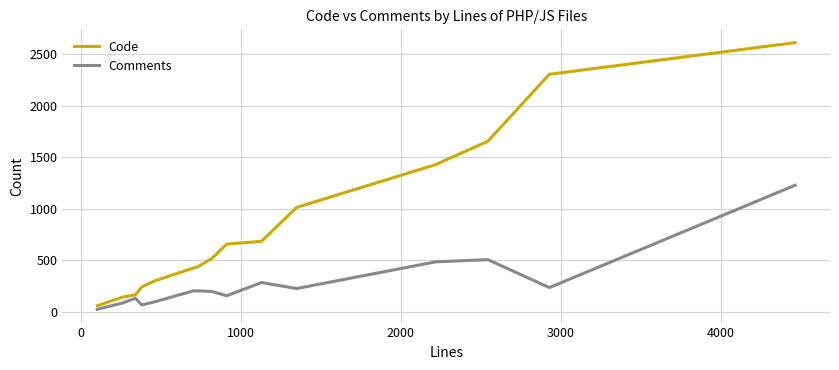

What is the difference between the maximum and minimum values in the Comments series?

1203